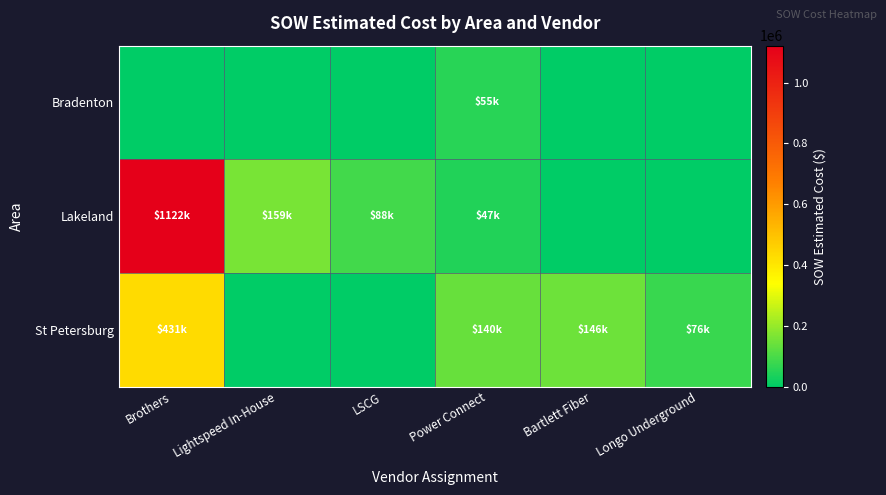

Reading left to right, extract all data points from this chart.

Bradenton: Brothers=0.0	Lightspeed In-House=0.0	LSCG=0.0	Power Connect=55089.0	Bartlett Fiber=0.0	Longo Underground=0.0
Lakeland: Brothers=1121850.1	Lightspeed In-House=159465.0	LSCG=88182.1	Power Connect=47461.5	Bartlett Fiber=0.0	Longo Underground=0.0
St Petersburg: Brothers=430558.0	Lightspeed In-House=0.0	LSCG=0.0	Power Connect=139991.5	Bartlett Fiber=145807.0	Longo Underground=76139.5